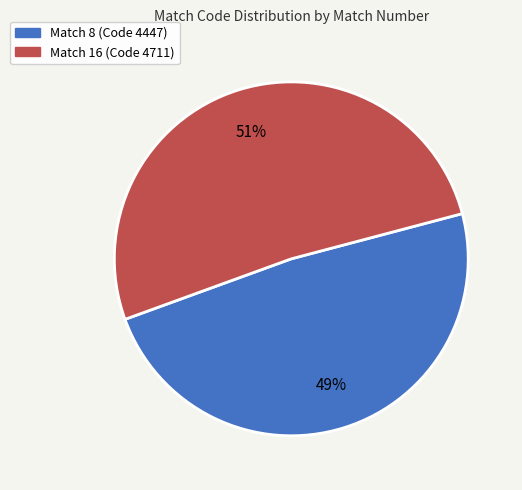

Count the number of slices in the pie.

2